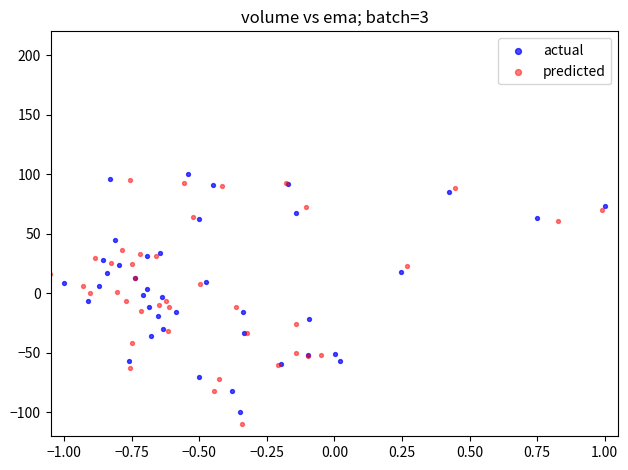

Which series has the largest Y range (max minus min)?

predicted